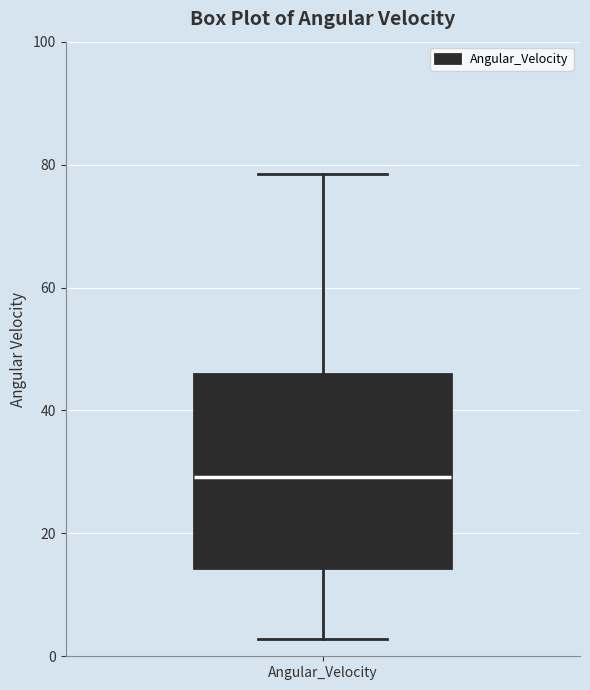

Transcribe this box plot: give where the median line is, the range the box spans, and where the two whiskers end, as read against the y-axis. The values are not printed on the chart, so give them approximately, as read against the axis.

median 30, box 14 to 46, whiskers 2 to 78